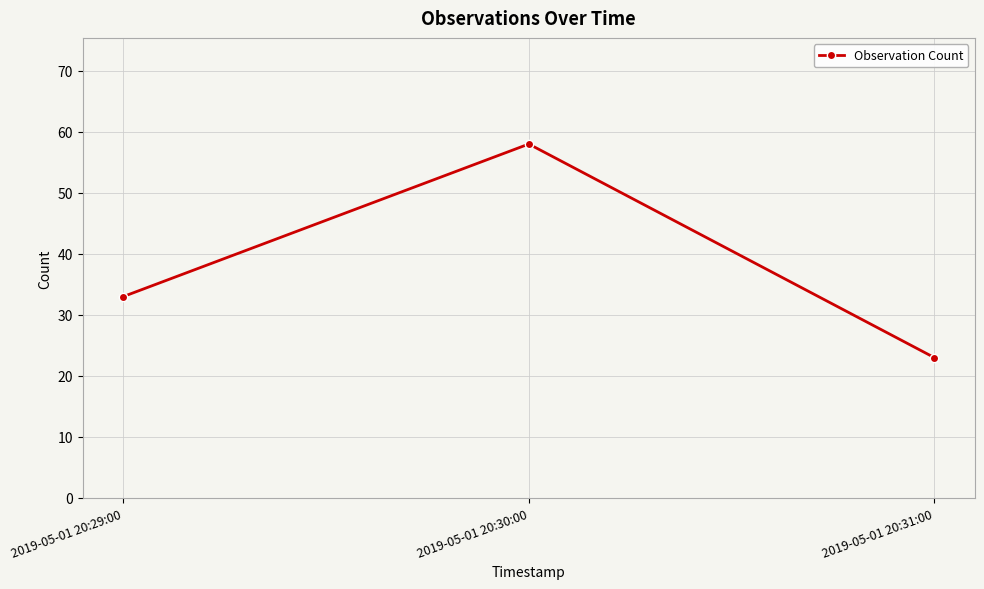

List the labels in order of value, largest first.

2019-05-01 20:30:00, 2019-05-01 20:29:00, 2019-05-01 20:31:00